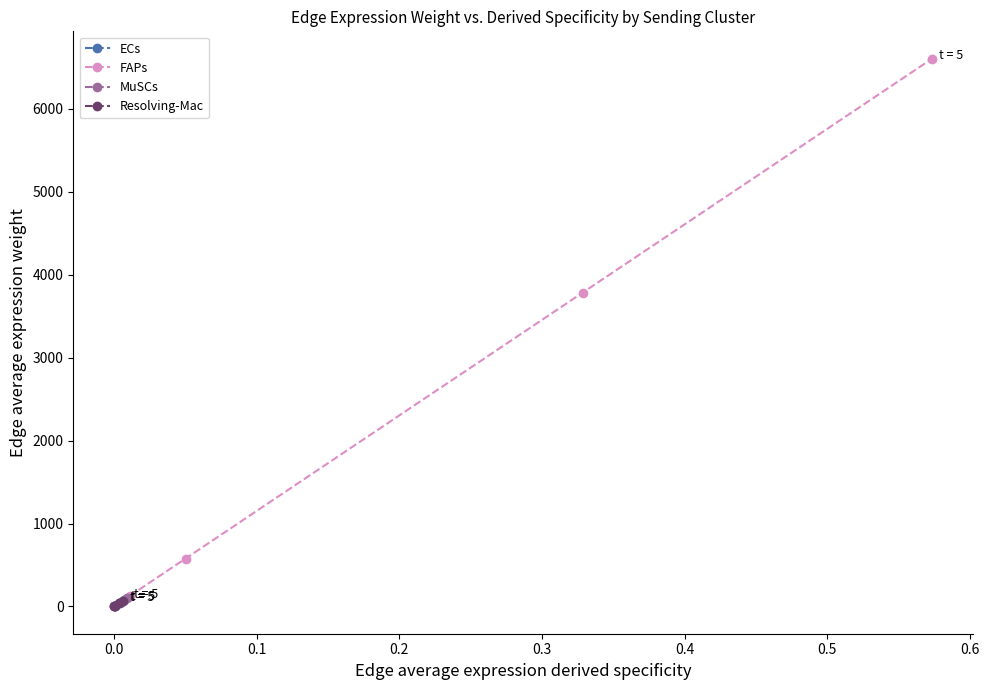

True or false: ECs has more than 1 points higher than both neighbors.

False